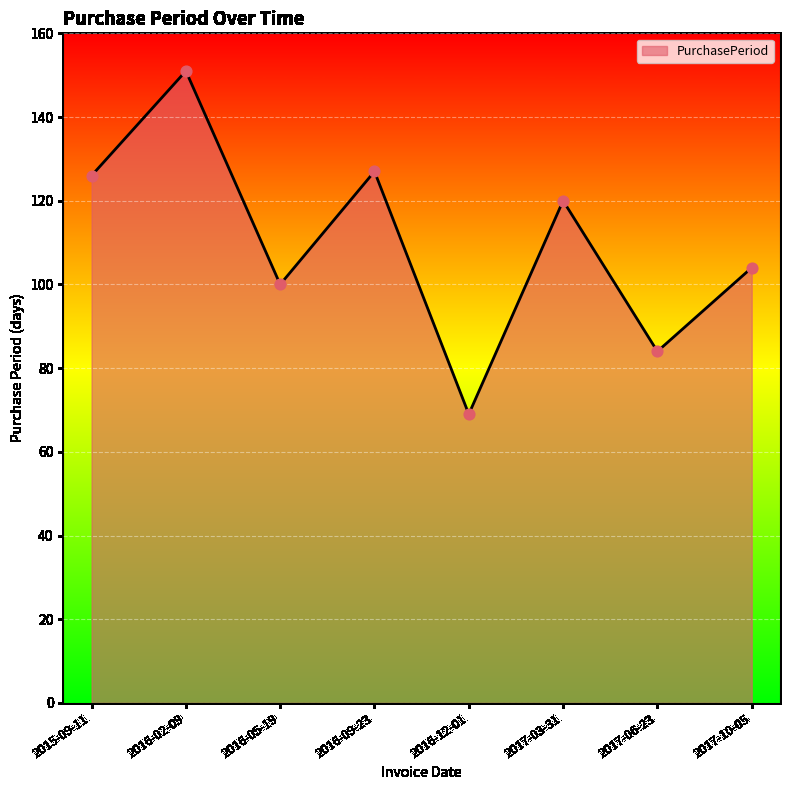

What is the change in value from 2015-09-11 to 2016-02-09?

+25